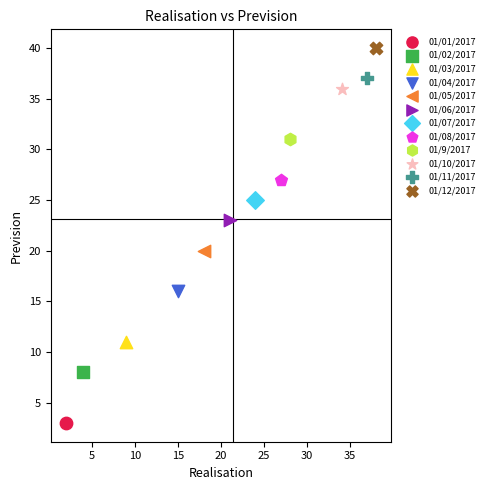

What are all the series names shown in the legend?

01/01/2017, 01/02/2017, 01/03/2017, 01/04/2017, 01/05/2017, 01/06/2017, 01/07/2017, 01/08/2017, 01/9/2017, 01/10/2017, 01/11/2017, 01/12/2017